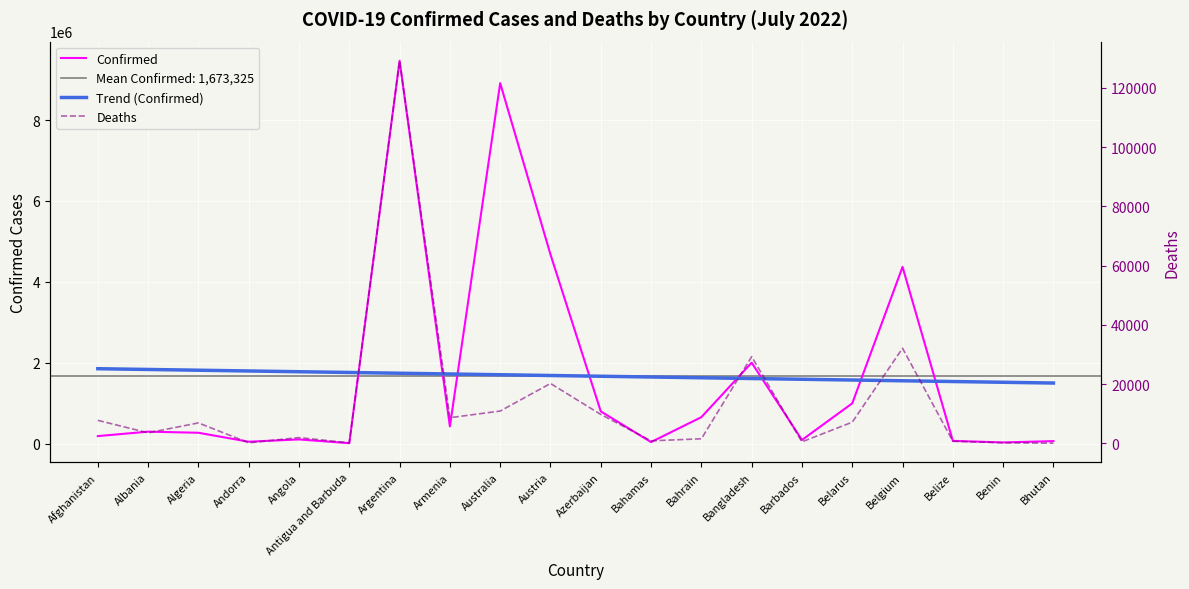

Is it true that Confirmed equals 45061.0 at Andorra?

True